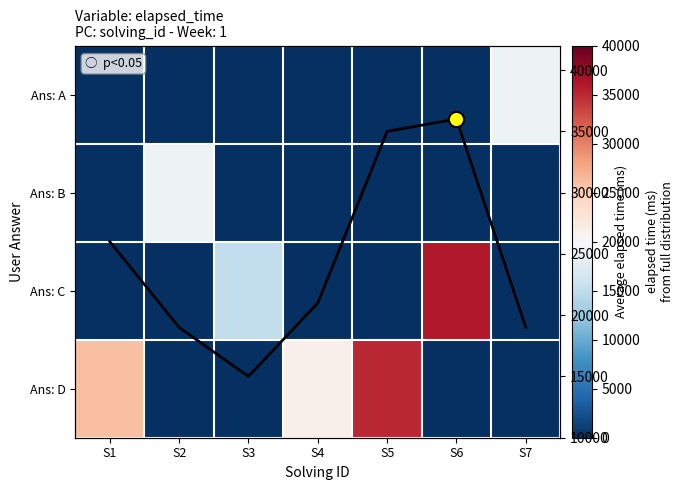

List the labels in order of Ans: B value, largest first.

S2, S1, S3, S4, S5, S6, S7